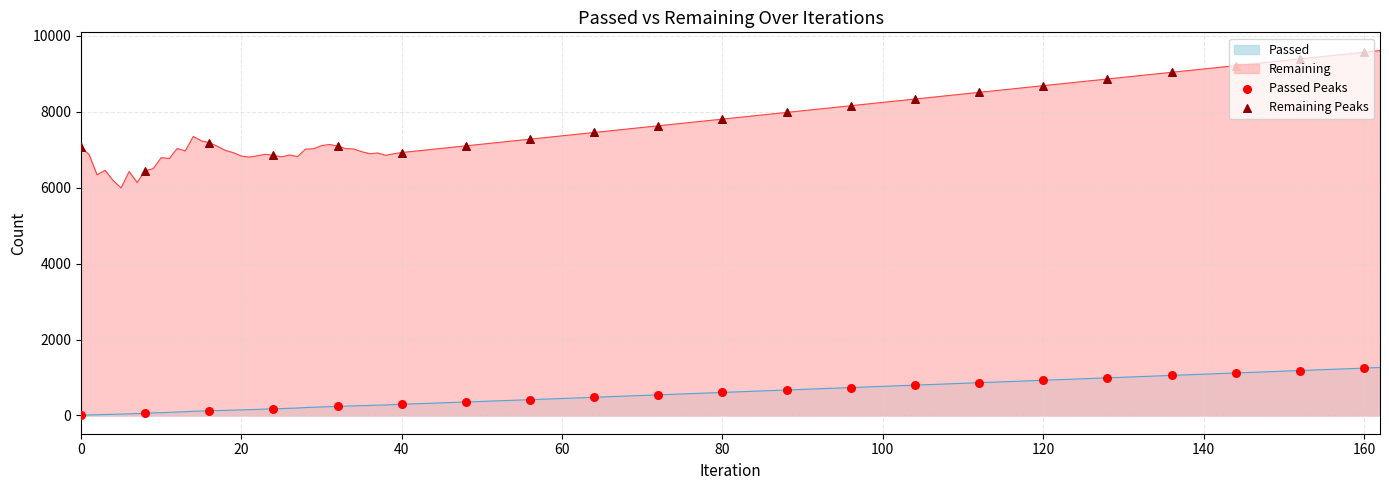

Which series has the largest Y range (max minus min)?

Remaining Peaks